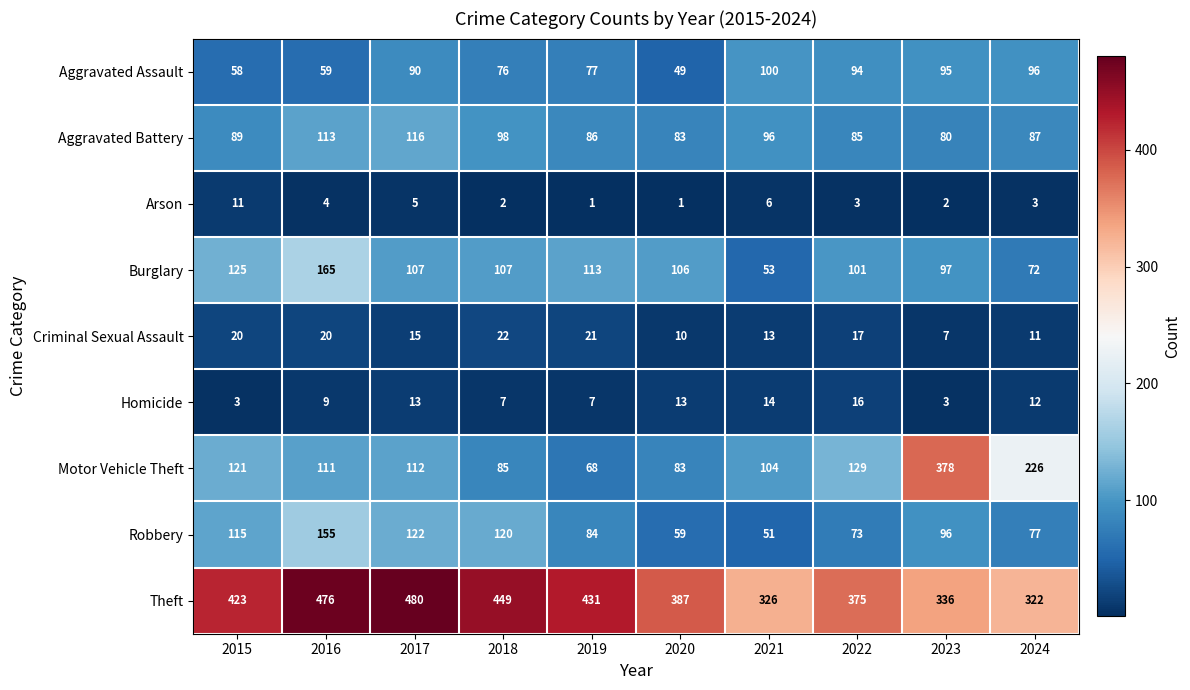

What value does the Criminal Sexual Assault series have at 2018, to the nearest 10?

20